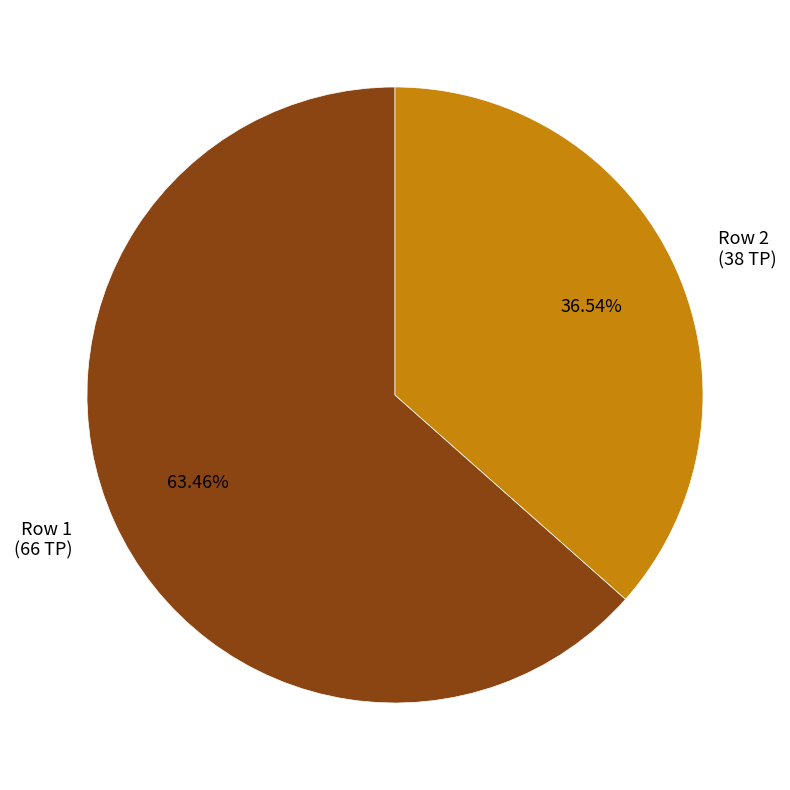

Which category has the smallest portion of the pie?

Row 2 (38 TP)